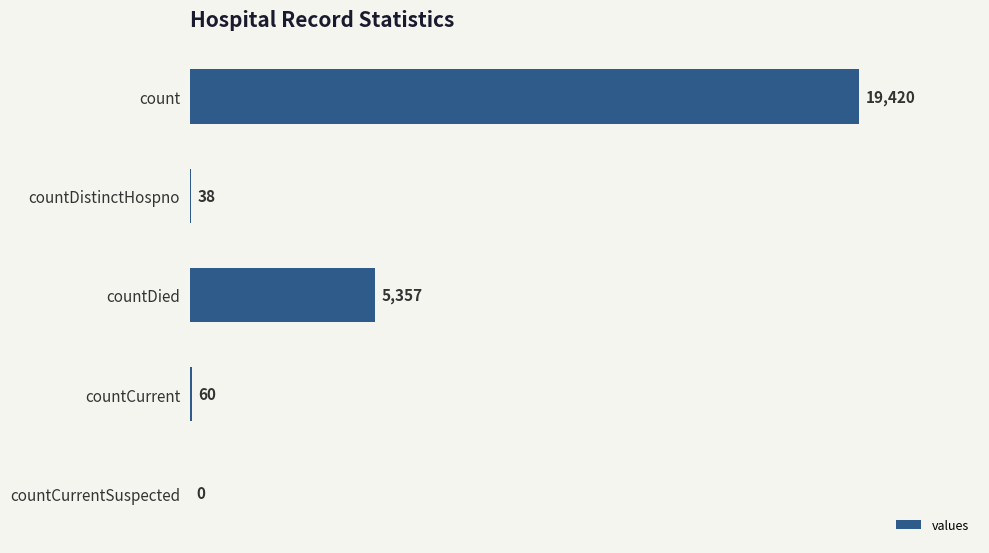

What is the maximum value shown in the chart?

19420